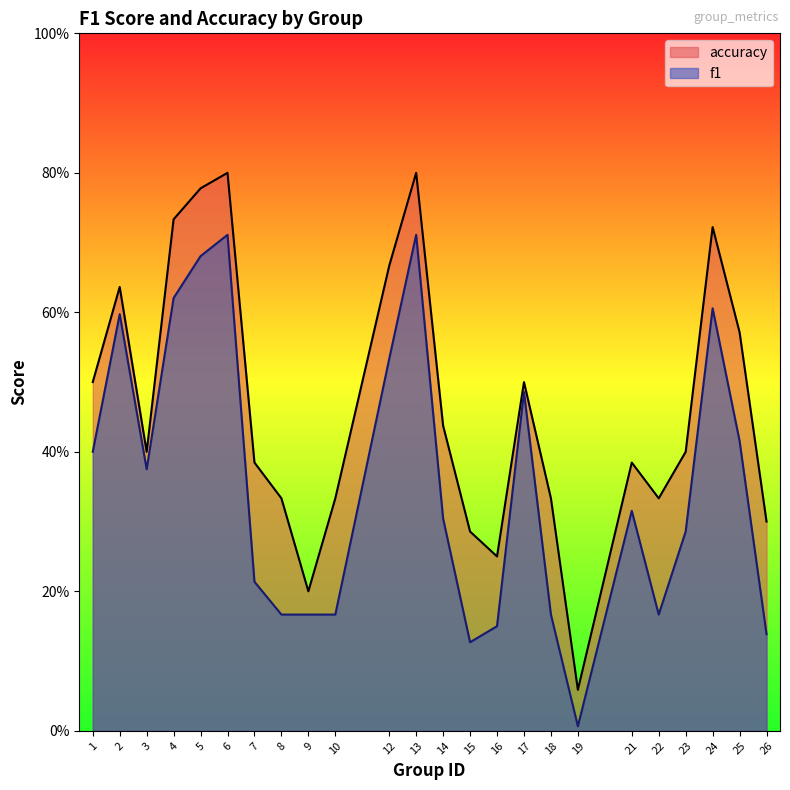

What is the greatest value displayed?

0.8